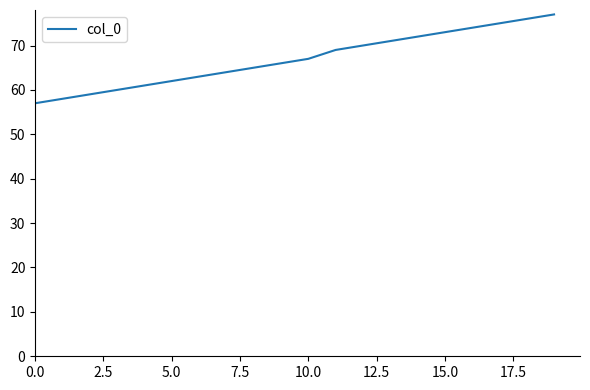

What is the smallest value displayed?

57